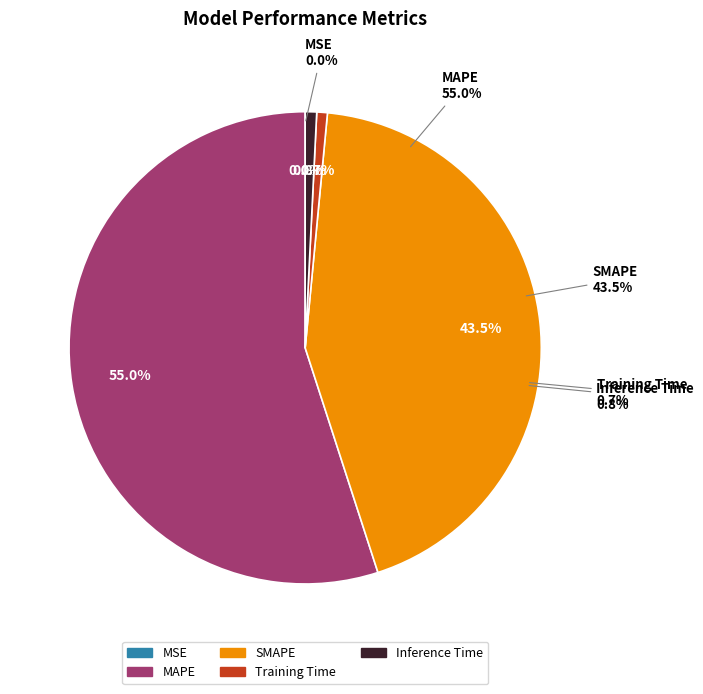

The Training Time slice represents 11% of the pie. True or false?

False